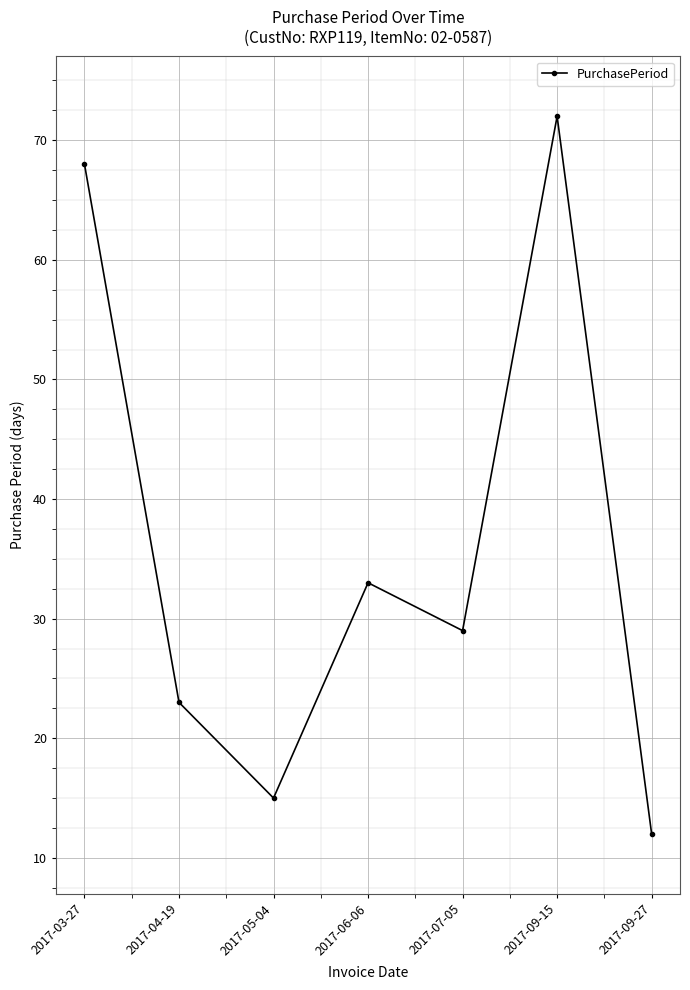

Reading left to right, extract all data points from this chart.

2017-03-27=68	2017-04-19=23	2017-05-04=15	2017-06-06=33	2017-07-05=29	2017-09-15=72	2017-09-27=12